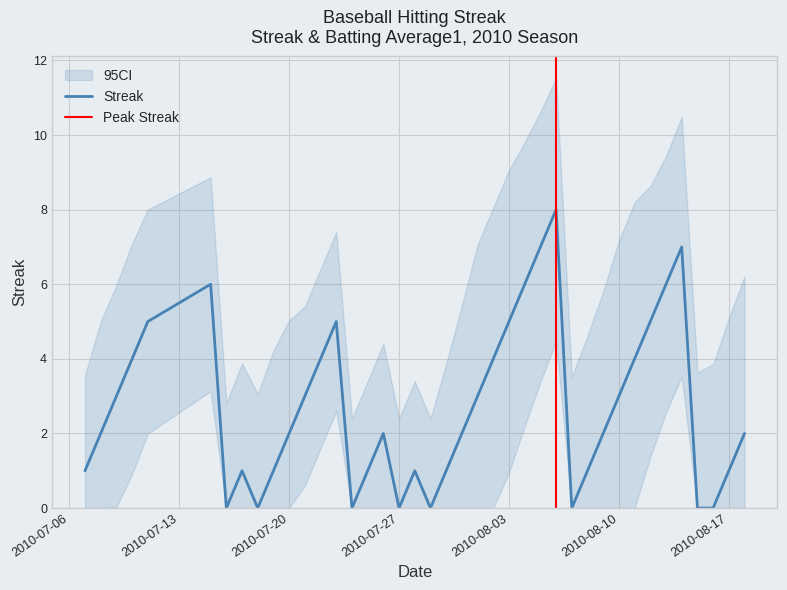

How many points are higher than both their immediate neighbors (excluding endpoints)?

7